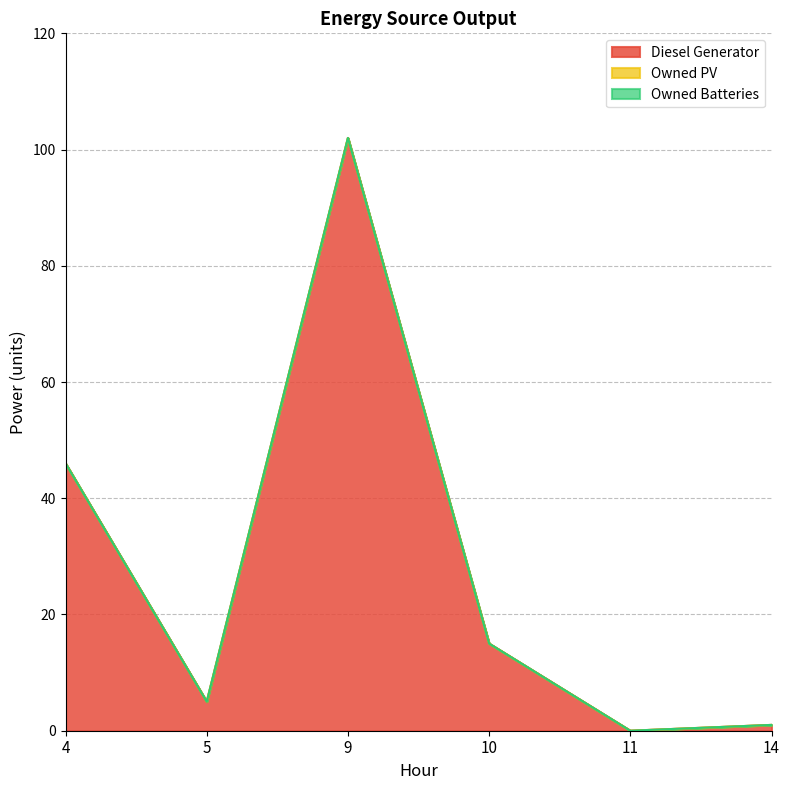

What is the sum of the Diesel Generator values at 5 and 10?

20